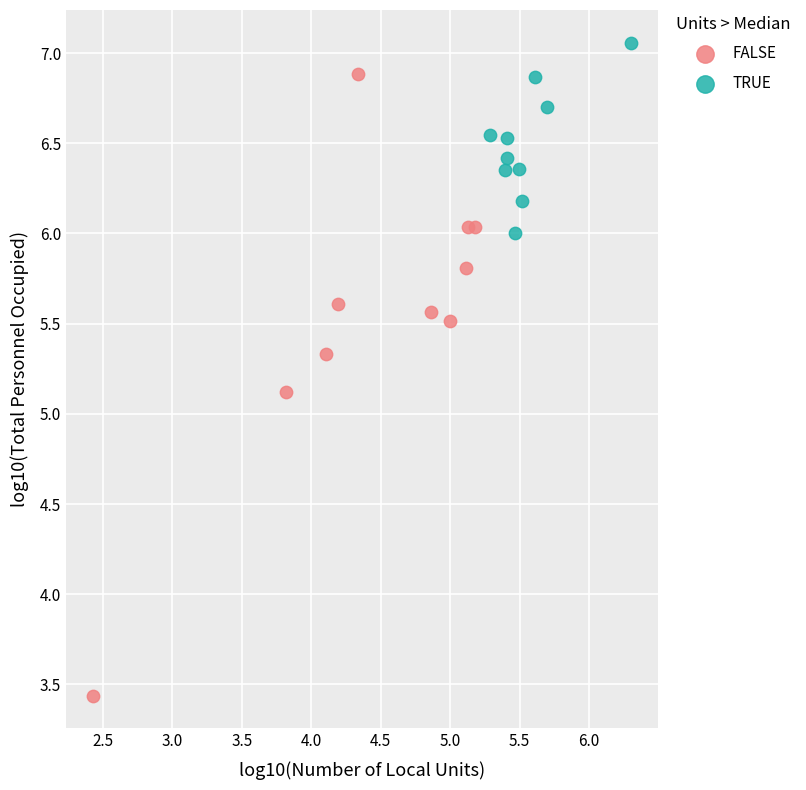

Which series has the largest Y range (max minus min)?

FALSE